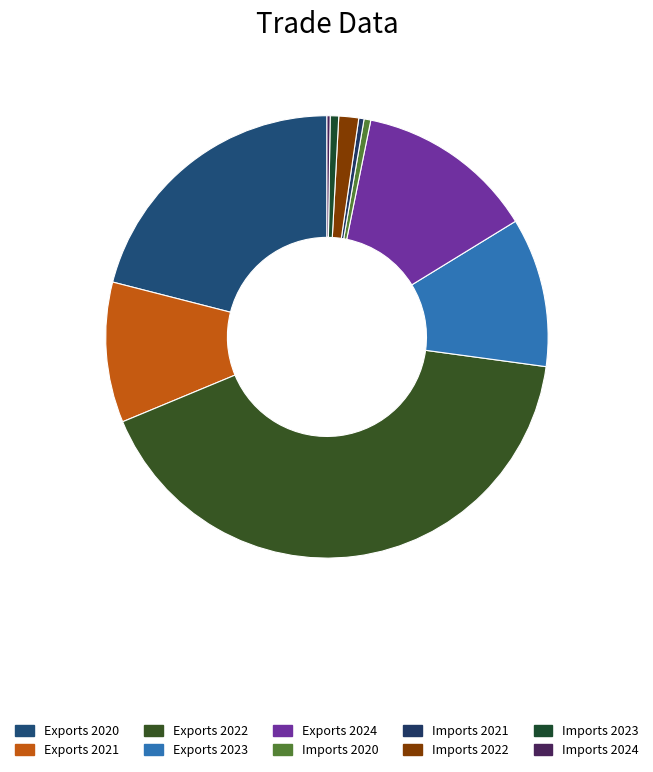

What is the ratio of the value at Exports 2020 to the value at Imports 2023?

33.9